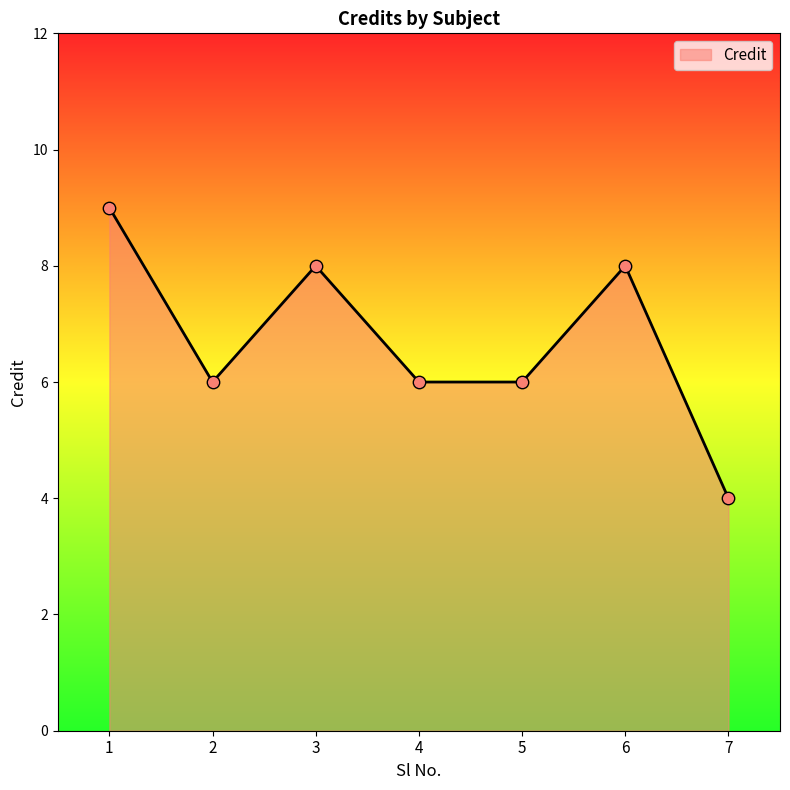

Approximately how many times larger is the value at 7 compared to 1?

0.4